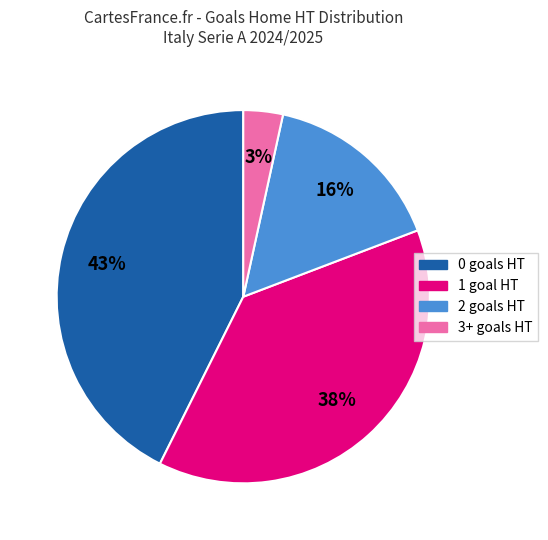

Does any single category account for the majority?

No